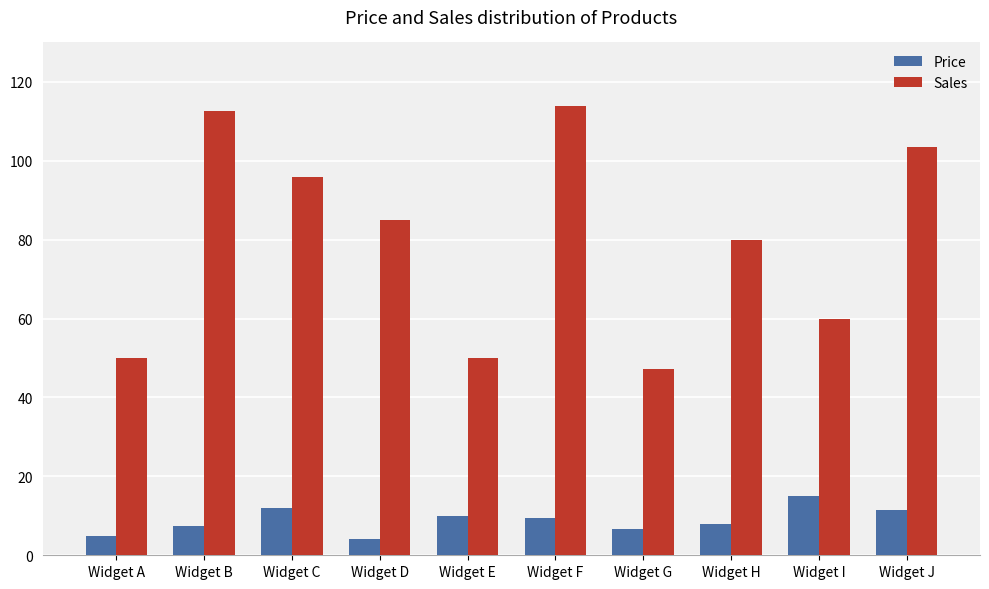

Which series has the widest spread of values?

Sales